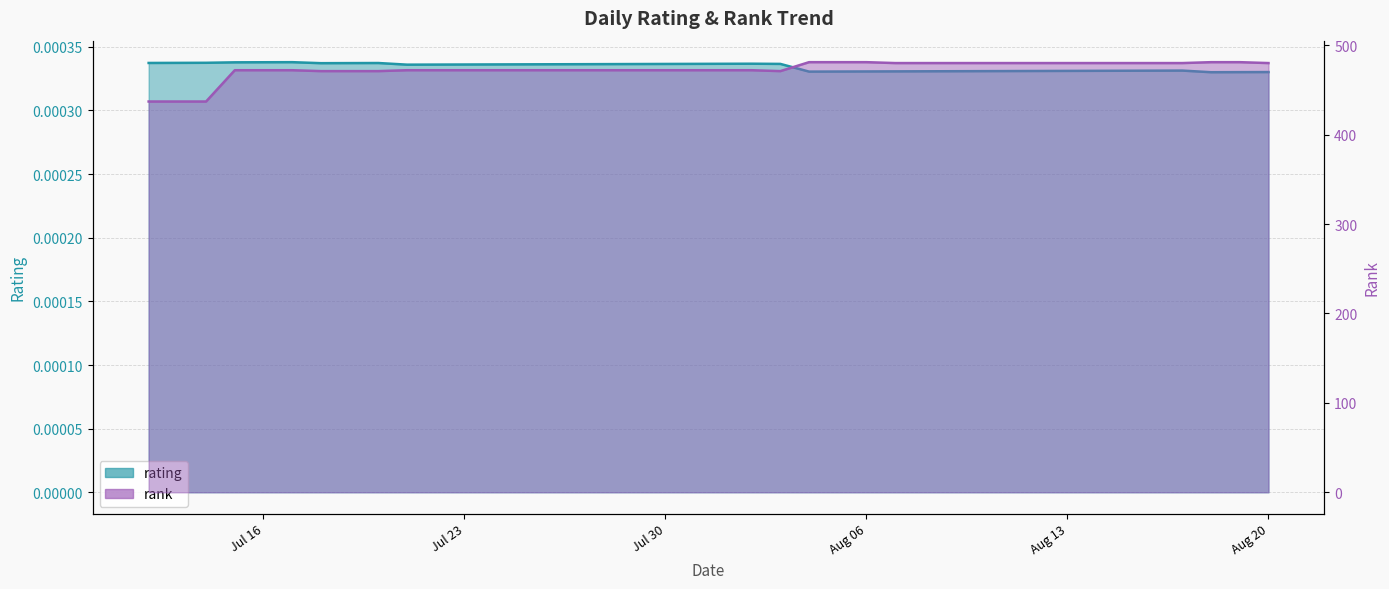

What is the sum of all rank values?

18912.0